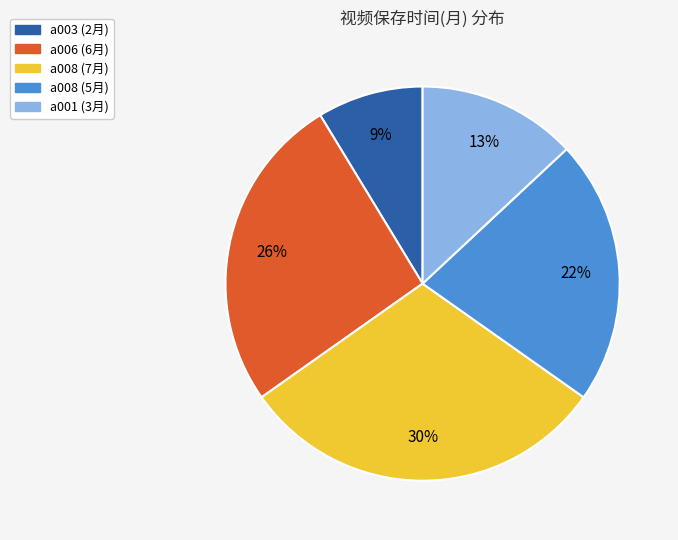

Is there a majority slice in this chart?

No